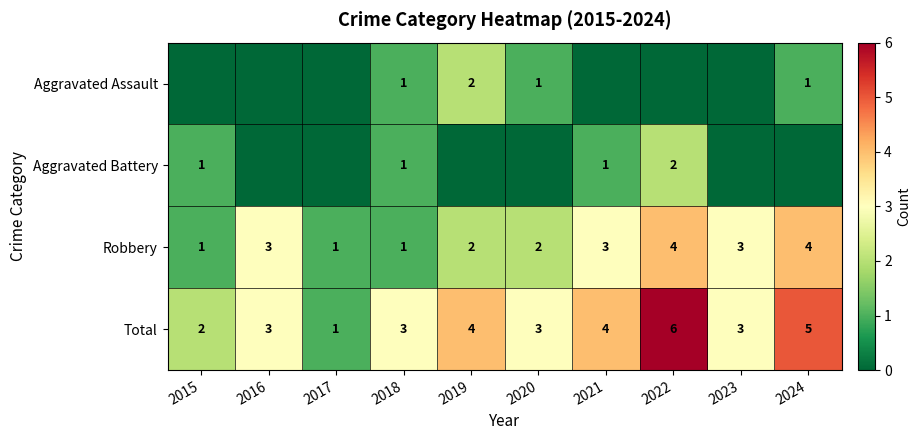

What is the spread (max minus min) of values at 2019?

4